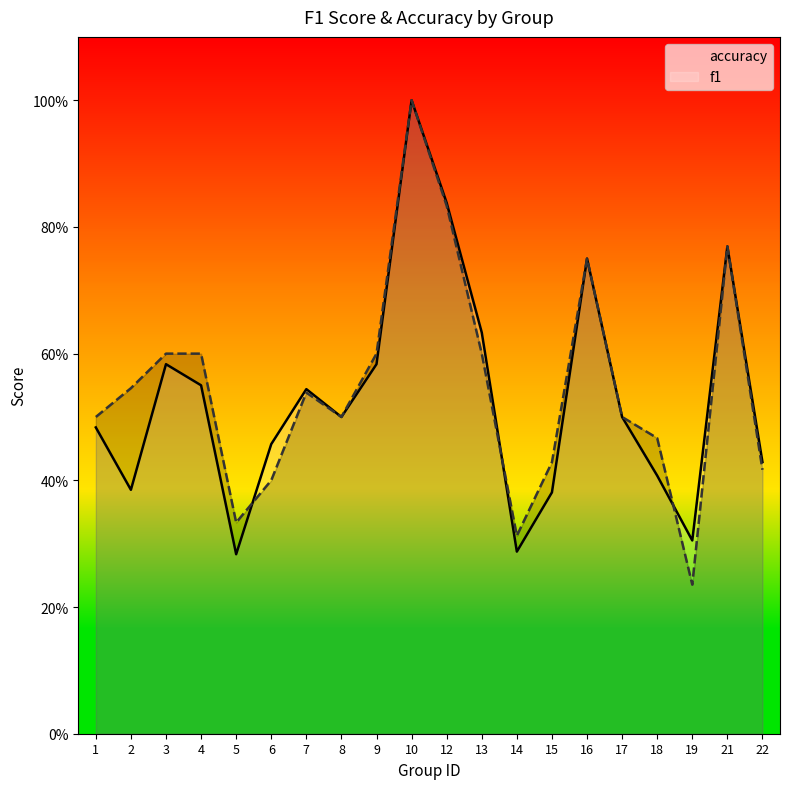

At which category is the sum across all series the highest?

10